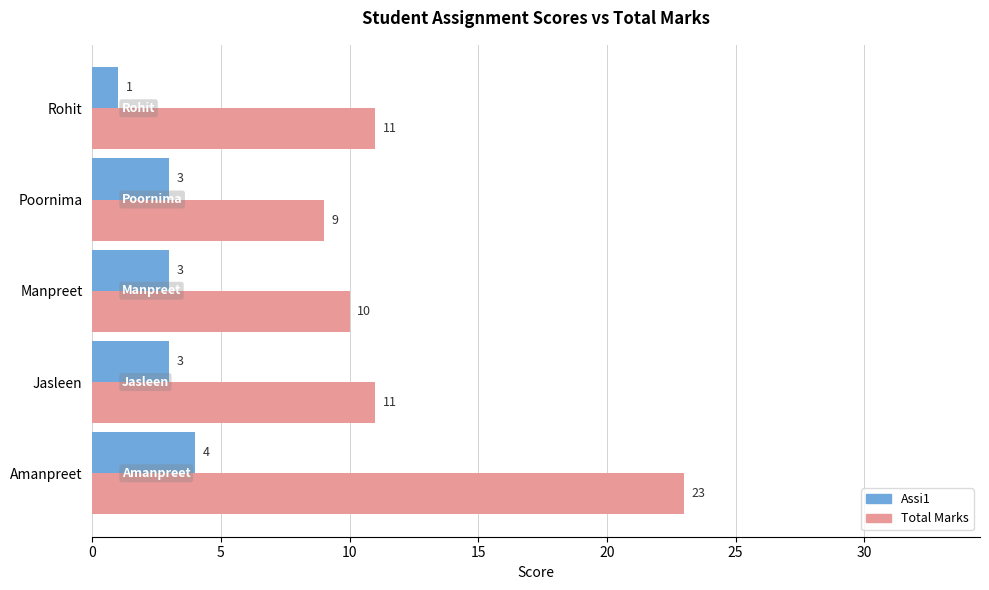

Between Amanpreet and Poornima, which series saw the biggest shift?

Total Marks